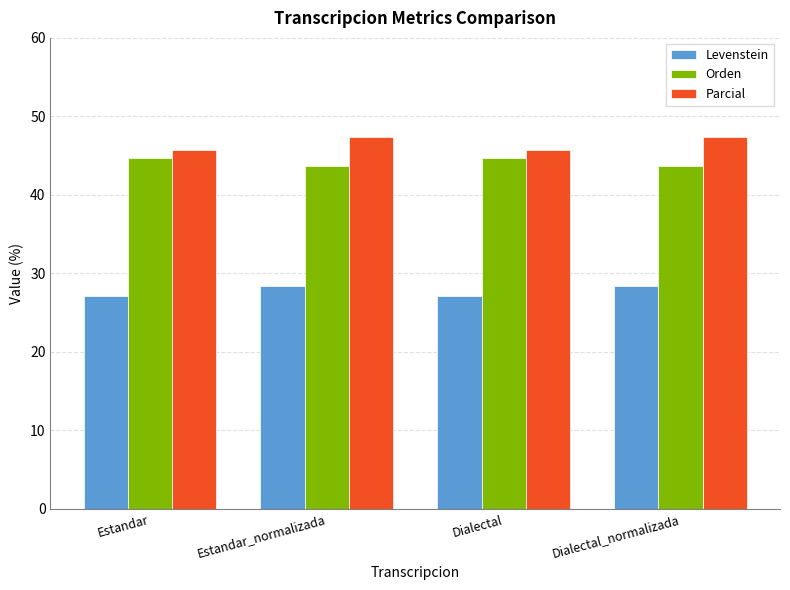

Are the bars grouped side by side (vs. stacked)?

Yes